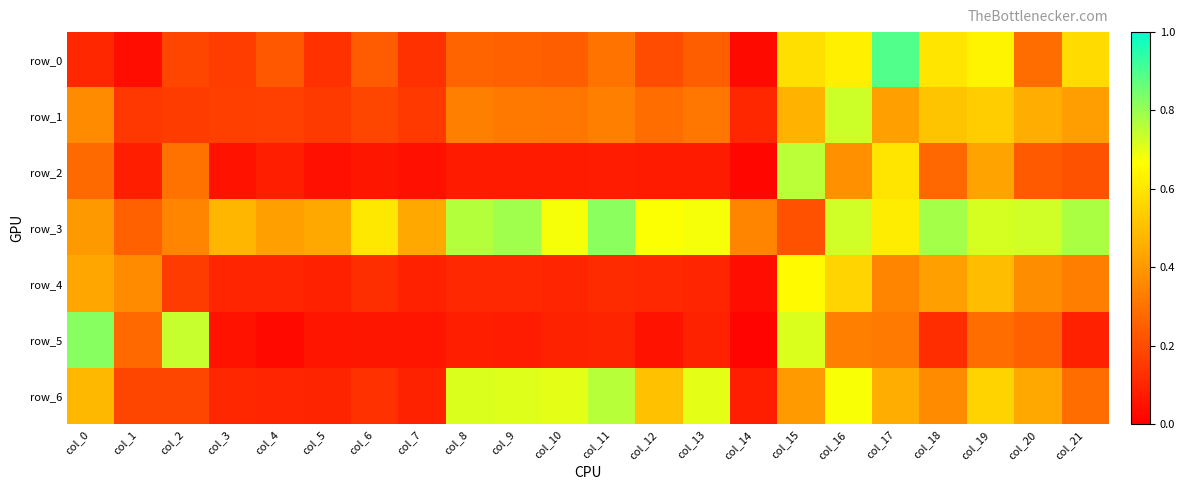

Reading right to left, extract all data points from this chart.

row_0: col_21=0.6	col_20=0.3	col_19=0.6	col_18=0.6	col_17=0.9	col_16=0.6	col_15=0.6	col_14=0.0	col_13=0.2	col_12=0.2	col_11=0.3	col_10=0.2	col_9=0.3	col_8=0.3	col_7=0.1	col_6=0.2	col_5=0.1	col_4=0.2	col_3=0.2	col_2=0.2	col_1=0.0	col_0=0.1
row_1: col_21=0.4	col_20=0.5	col_19=0.5	col_18=0.5	col_17=0.4	col_16=0.7	col_15=0.5	col_14=0.1	col_13=0.3	col_12=0.3	col_11=0.3	col_10=0.3	col_9=0.3	col_8=0.3	col_7=0.2	col_6=0.2	col_5=0.2	col_4=0.2	col_3=0.2	col_2=0.2	col_1=0.1	col_0=0.4
row_2: col_21=0.2	col_20=0.2	col_19=0.4	col_18=0.3	col_17=0.6	col_16=0.4	col_15=0.8	col_14=0.0	col_13=0.1	col_12=0.1	col_11=0.1	col_10=0.1	col_9=0.1	col_8=0.1	col_7=0.0	col_6=0.1	col_5=0.0	col_4=0.1	col_3=0.1	col_2=0.3	col_1=0.1	col_0=0.3
row_3: col_21=0.8	col_20=0.7	col_19=0.7	col_18=0.8	col_17=0.6	col_16=0.7	col_15=0.2	col_14=0.3	col_13=0.7	col_12=0.7	col_11=0.8	col_10=0.7	col_9=0.8	col_8=0.8	col_7=0.4	col_6=0.6	col_5=0.4	col_4=0.4	col_3=0.5	col_2=0.3	col_1=0.3	col_0=0.4
row_4: col_21=0.3	col_20=0.4	col_19=0.5	col_18=0.4	col_17=0.3	col_16=0.6	col_15=0.7	col_14=0.0	col_13=0.1	col_12=0.1	col_11=0.1	col_10=0.1	col_9=0.1	col_8=0.1	col_7=0.1	col_6=0.1	col_5=0.1	col_4=0.1	col_3=0.1	col_2=0.2	col_1=0.4	col_0=0.4
row_5: col_21=0.1	col_20=0.3	col_19=0.3	col_18=0.1	col_17=0.3	col_16=0.3	col_15=0.7	col_14=0.0	col_13=0.1	col_12=0.1	col_11=0.1	col_10=0.1	col_9=0.1	col_8=0.1	col_7=0.1	col_6=0.1	col_5=0.1	col_4=0.0	col_3=0.0	col_2=0.7	col_1=0.3	col_0=0.8
row_6: col_21=0.3	col_20=0.4	col_19=0.6	col_18=0.4	col_17=0.5	col_16=0.7	col_15=0.4	col_14=0.1	col_13=0.7	col_12=0.5	col_11=0.8	col_10=0.7	col_9=0.7	col_8=0.7	col_7=0.1	col_6=0.1	col_5=0.1	col_4=0.1	col_3=0.1	col_2=0.2	col_1=0.2	col_0=0.5